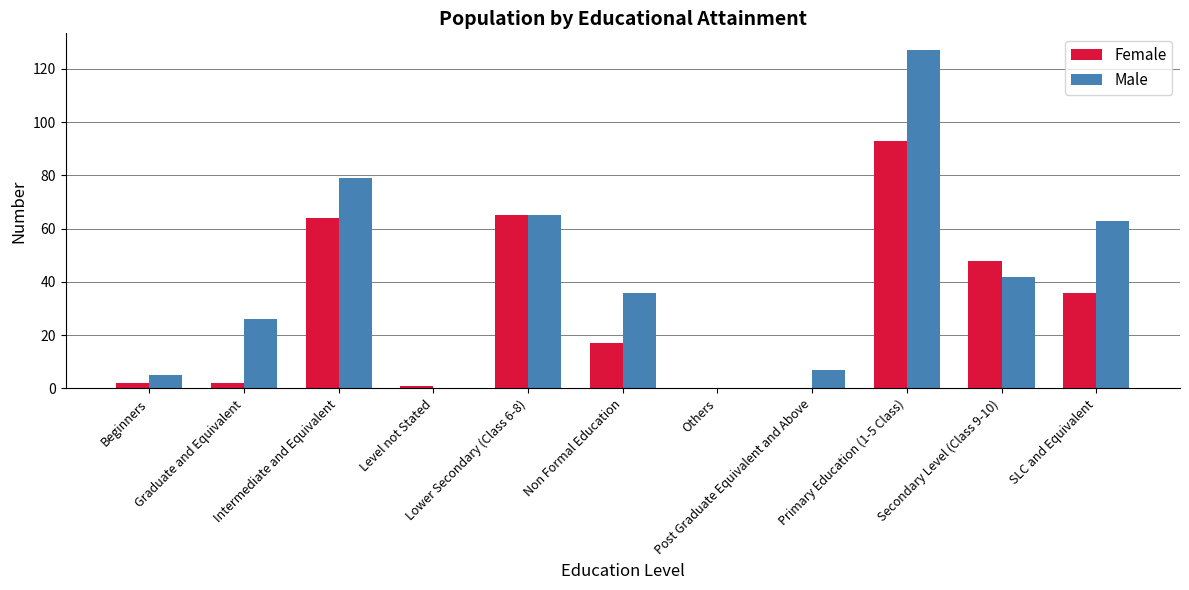

What is the sum of all Female values?

328